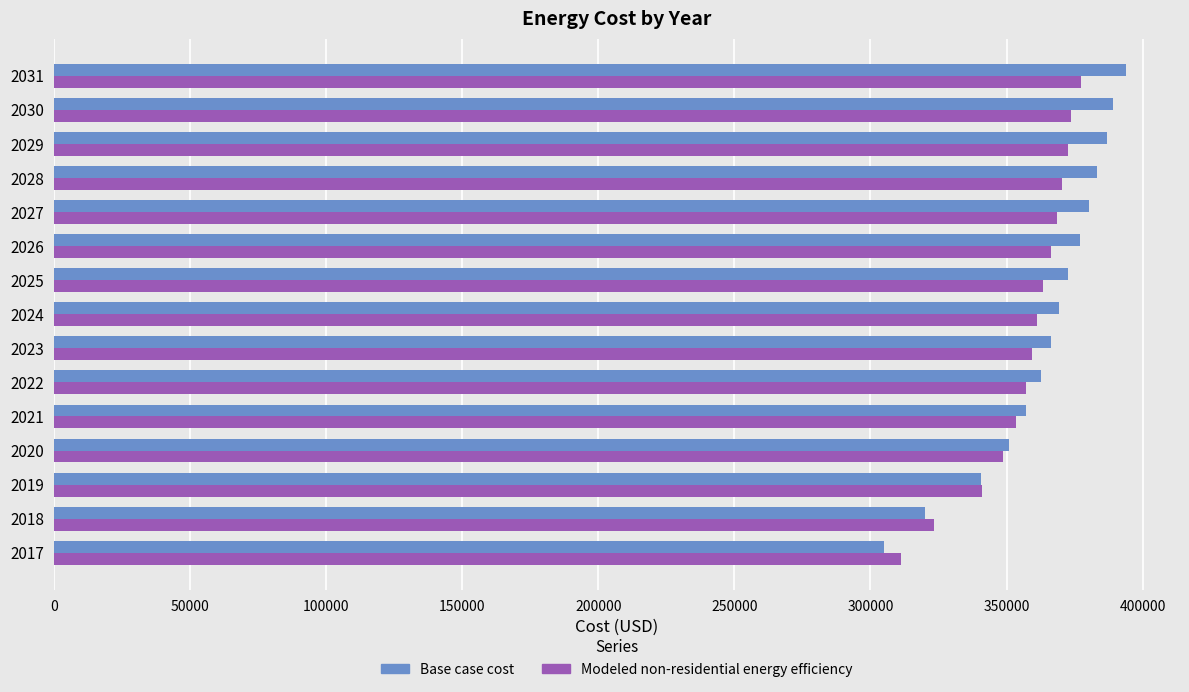

What is the difference between the Modeled non-residential energy efficiency values at 2030 and 2019?

32978.0